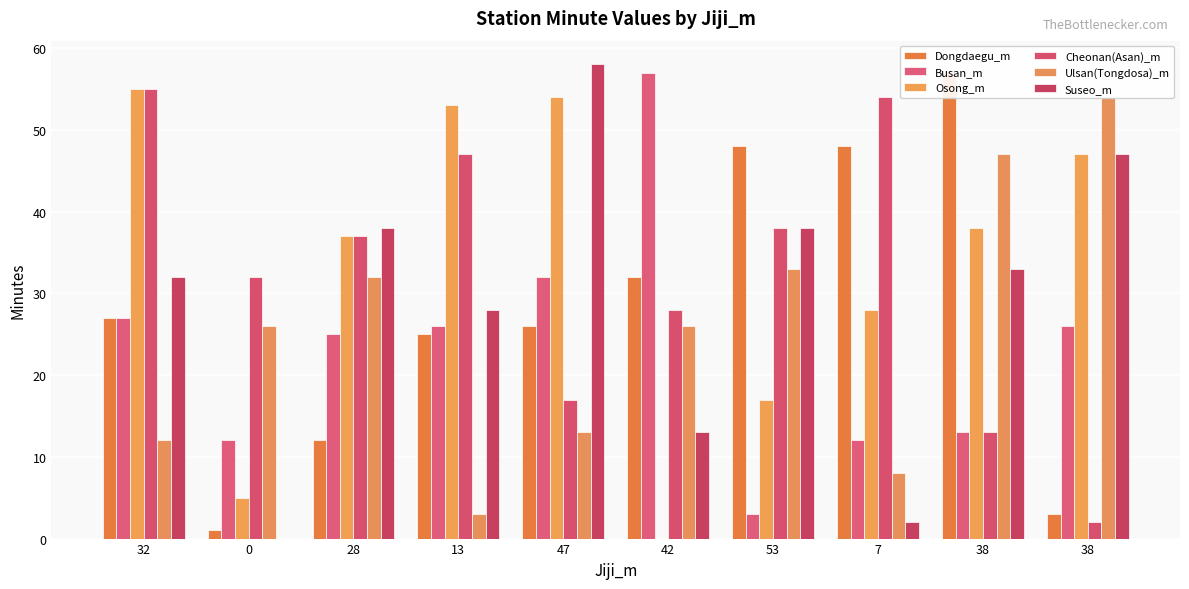

Where does the Cheonan(Asan)_m series first go above 37?

32